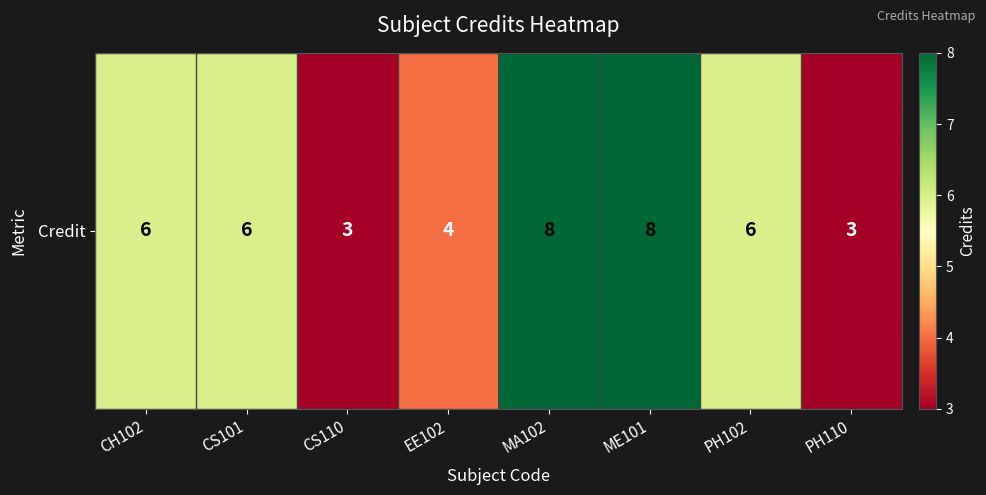

List the labels in order of value, smallest first.

CS110, PH110, EE102, CH102, CS101, PH102, MA102, ME101